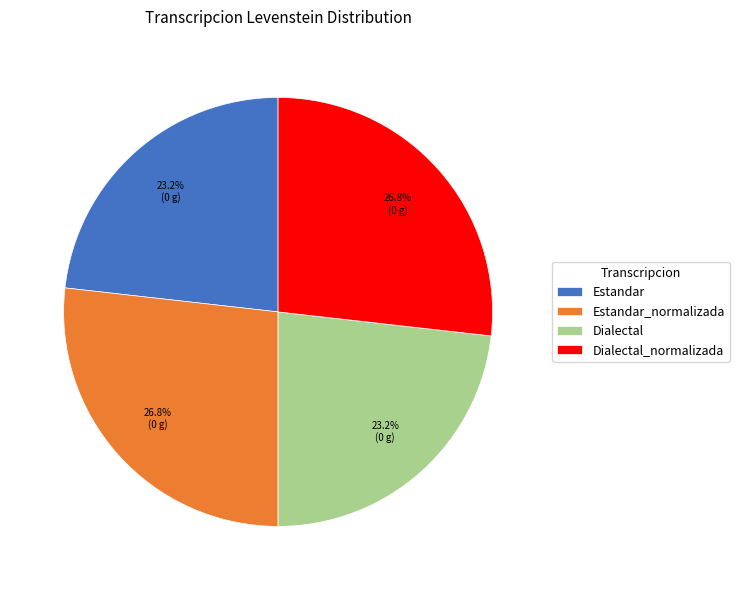

To the nearest percent, what is the difference between the largest and smallest slice percentages?

4%